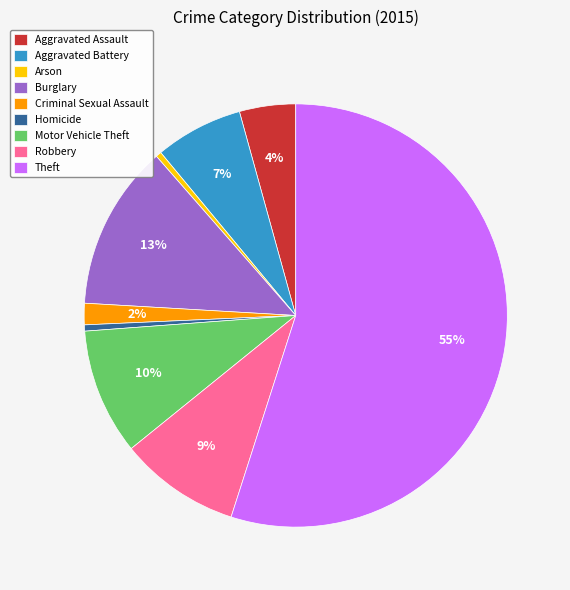

Is the sum of Aggravated Battery and Criminal Sexual Assault greater than half?

No